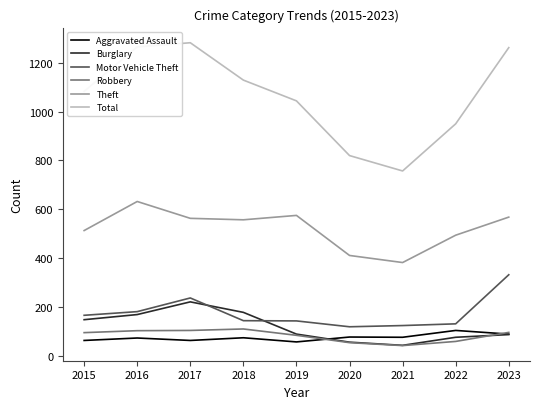

What is the lowest value of the Theft series?

382